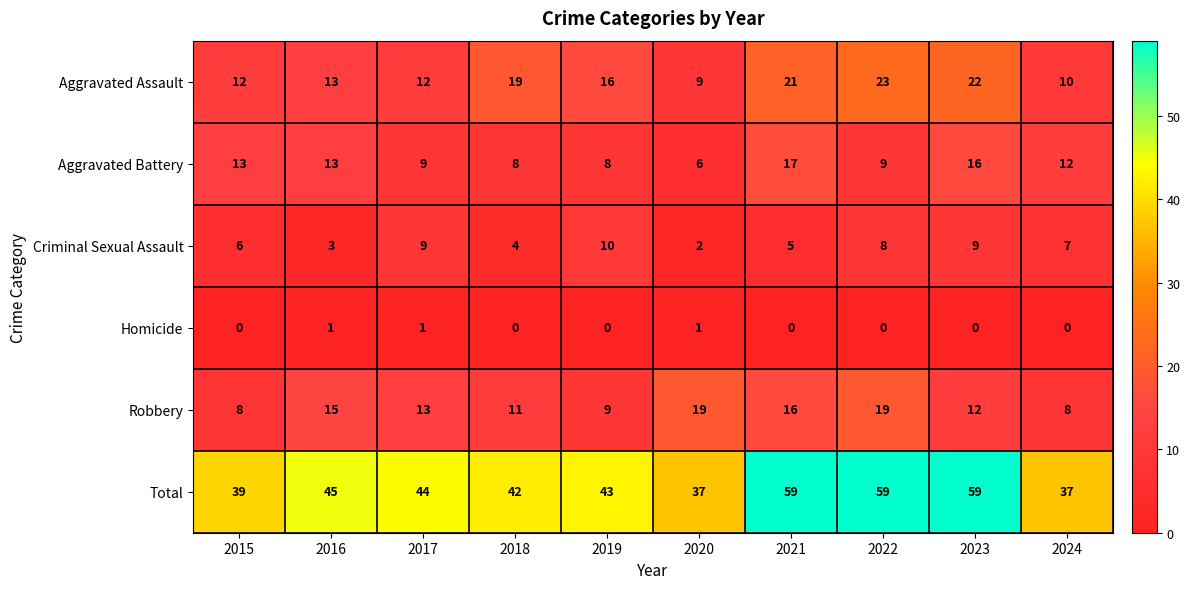

What is the maximum value shown in the chart?

59